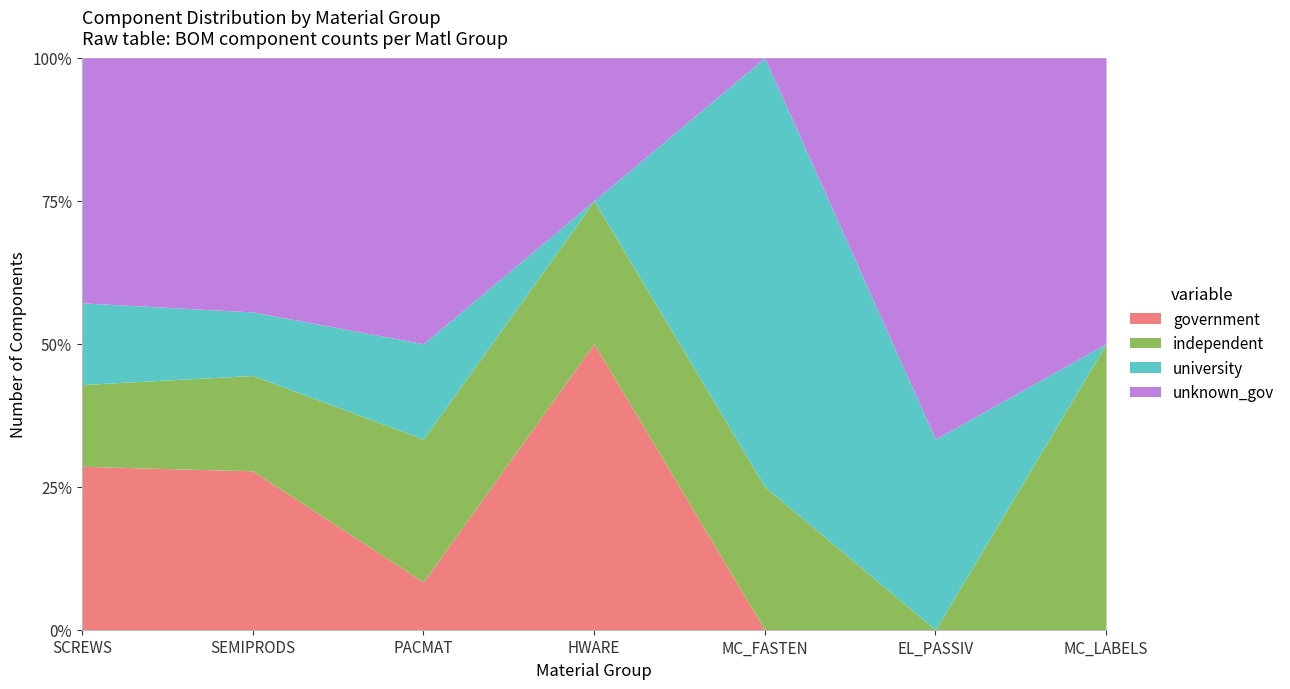

Does the chart display data point markers on the line(s)?

No